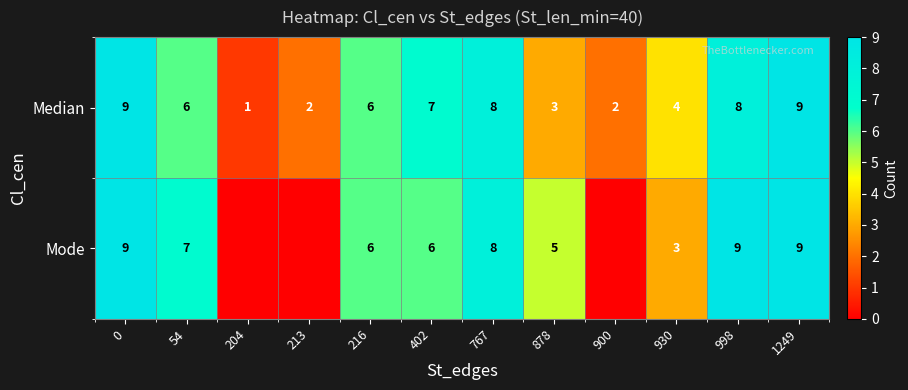

True or false: Median has a value of 6 at 54.

True